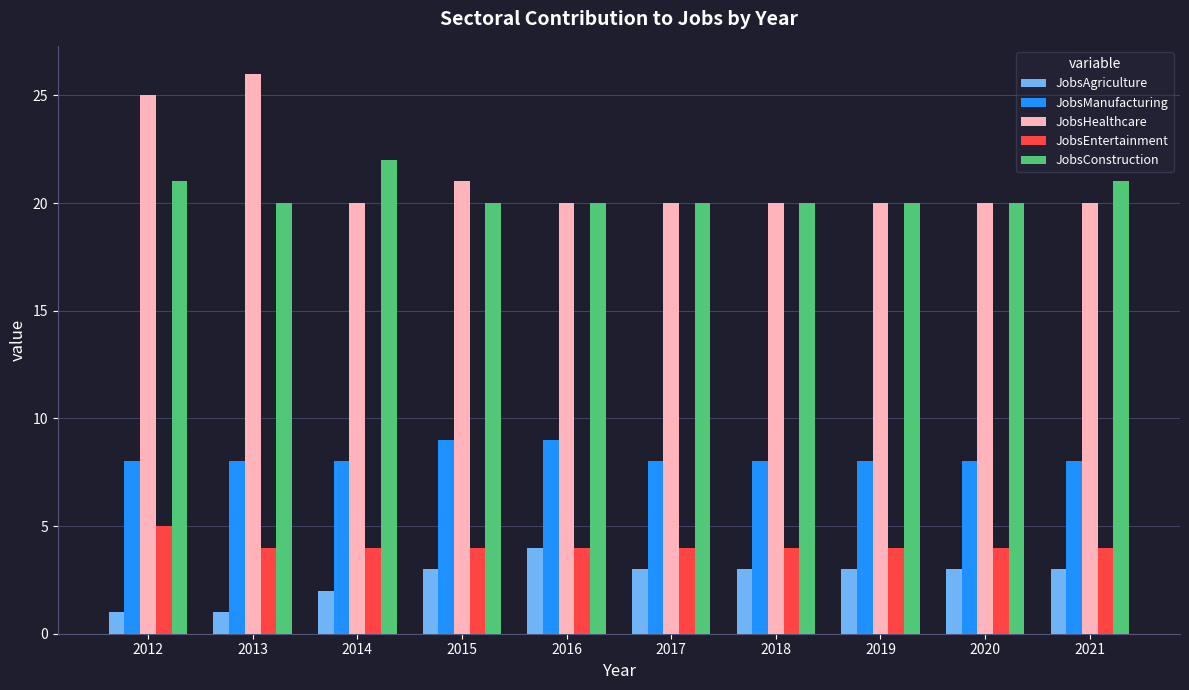

What is the value of the JobsConstruction bar at the 7th from the left?

20